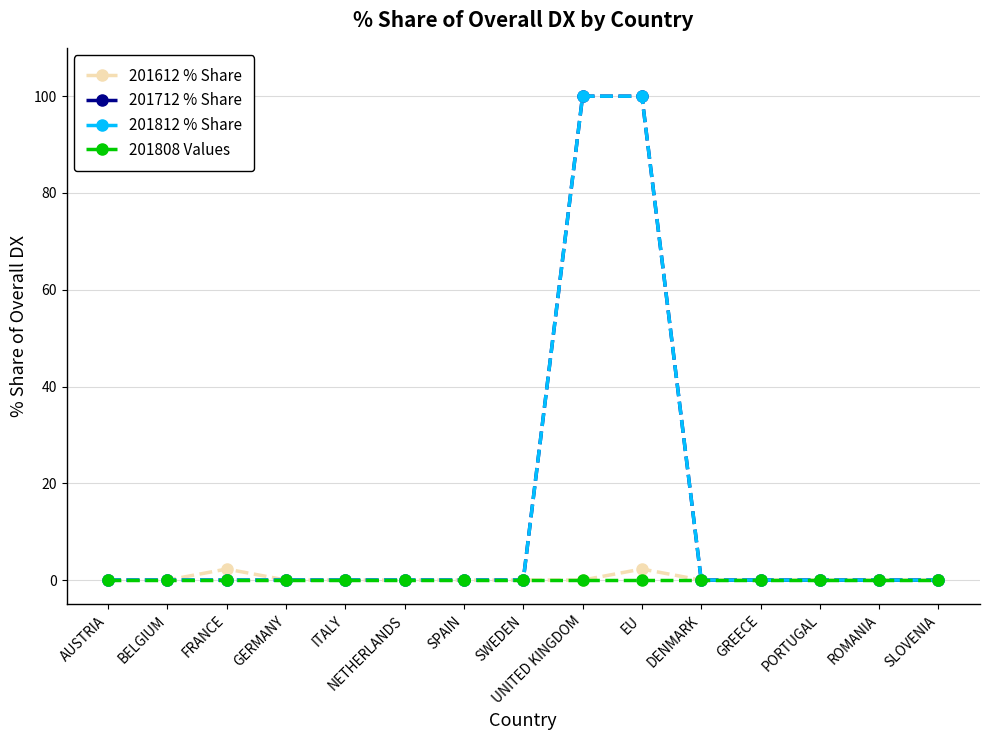

At how many categories does at least one series exceed 31?

2